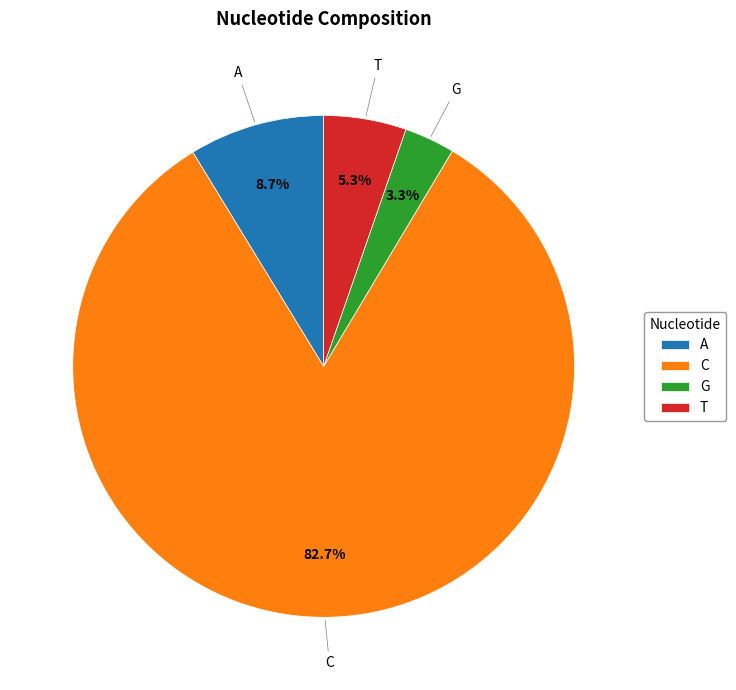

Which slice is the smallest?

G